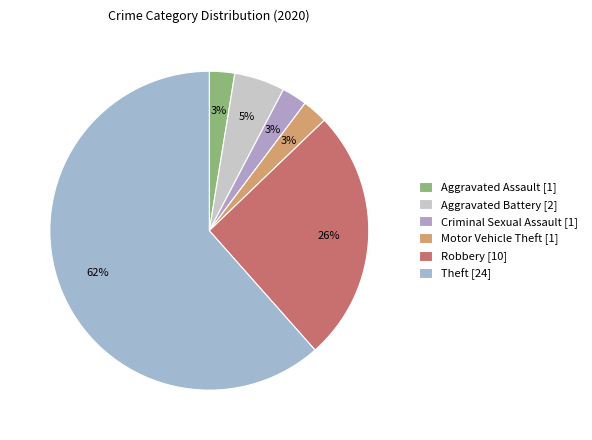

How many slices are in this pie chart?

6